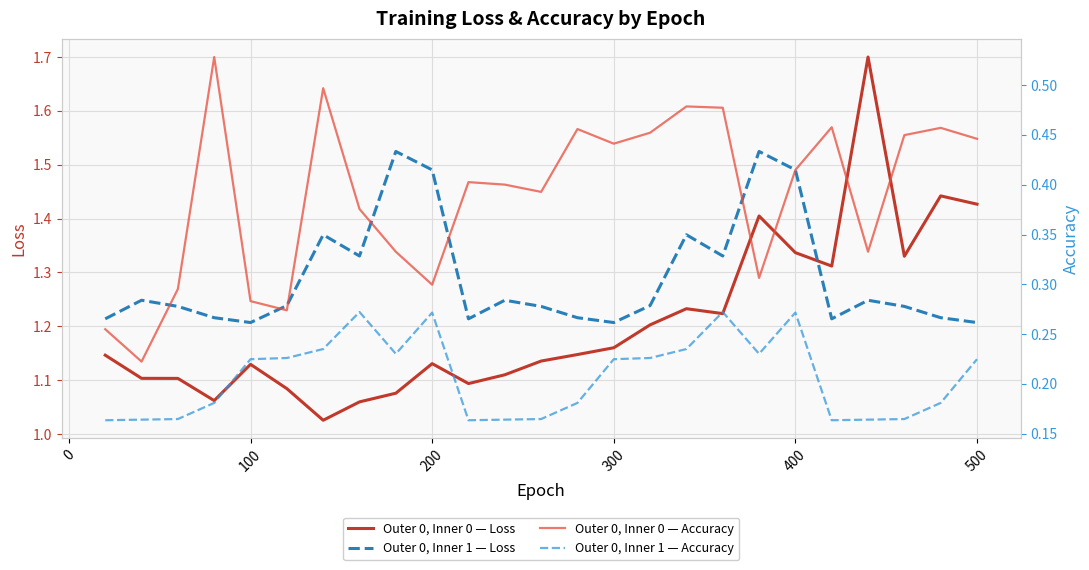

After their last crossing, which series has the higher values: Outer 0, Inner 1 — Loss or Outer 0, Inner 0 — Loss?

Outer 0, Inner 0 — Loss